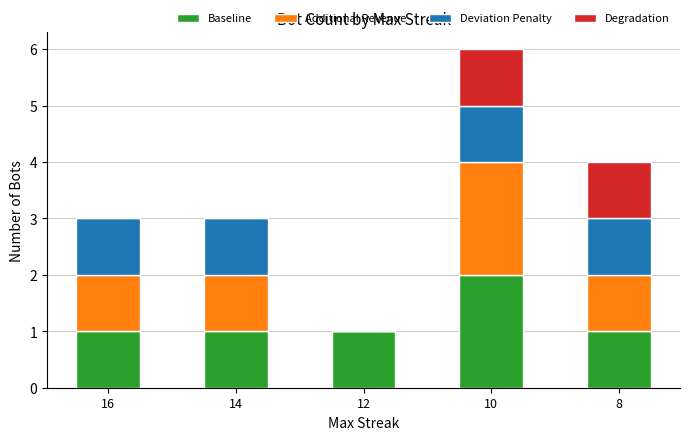

What is the sum of the Baseline values at 10 and 12?

3